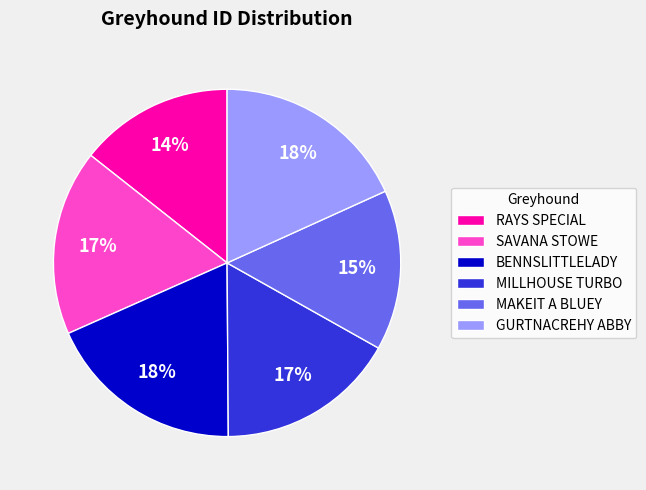

What percentage is the RAYS SPECIAL slice, to the nearest percent?

14%